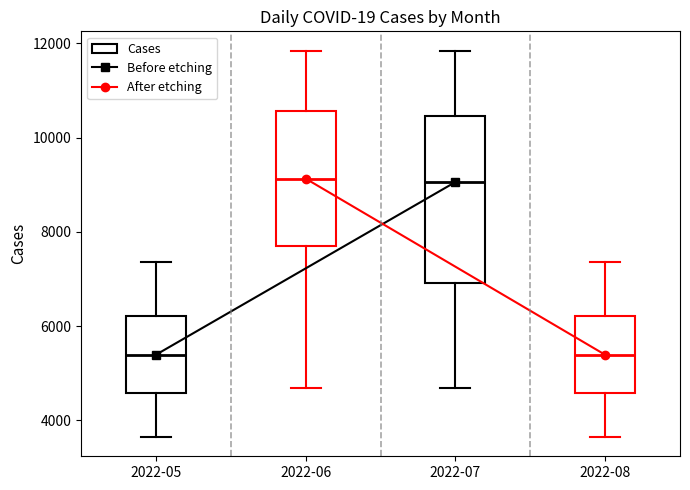

Comparing the boxes themselves (not the whiskers), which one is the tallest?

2022-07